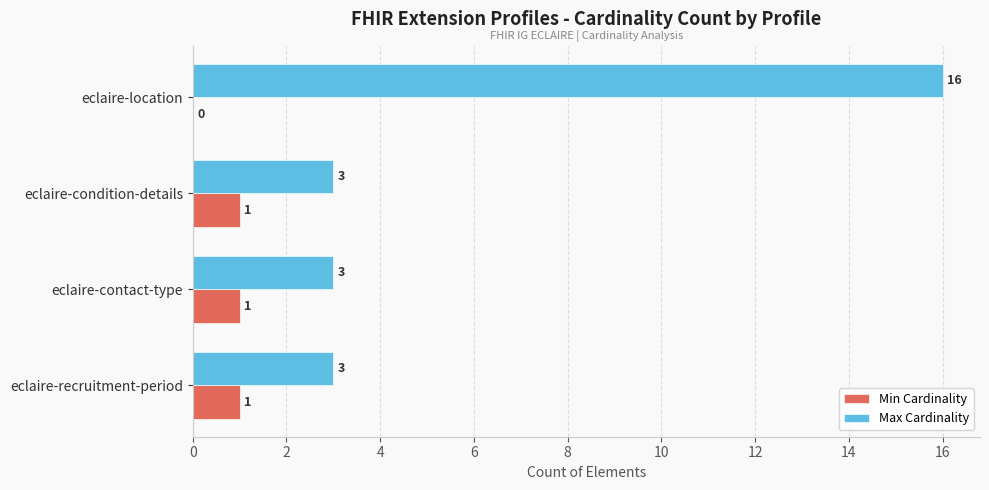

How many Min Cardinality values are between 1 and 2?

3